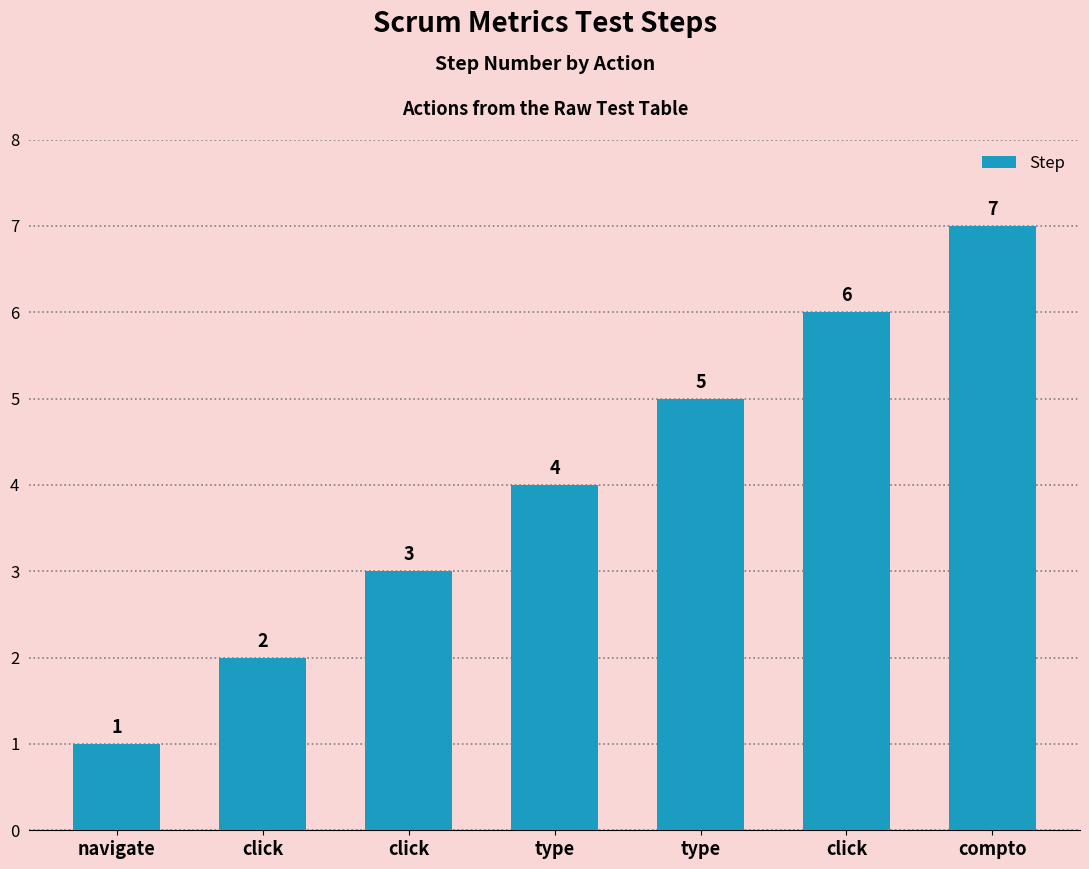

What is the label of the 7th bar from the right?

navigate